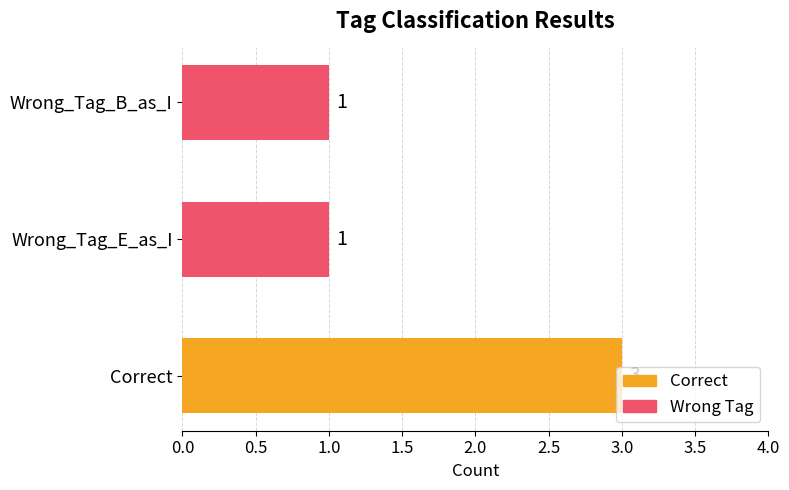

How many bars are there in total?

3